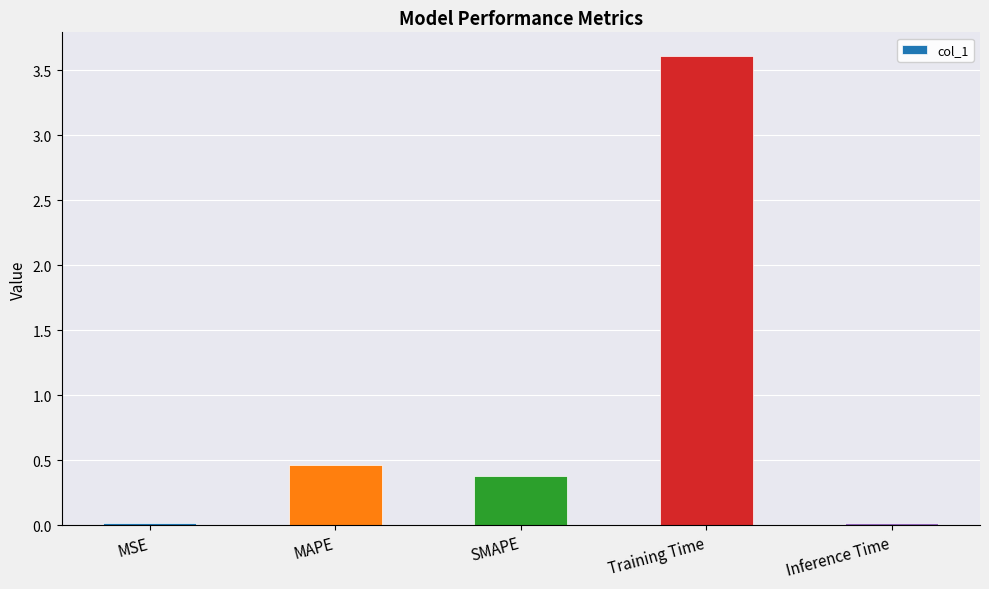

Which has a higher value, MAPE or Training Time?

Training Time